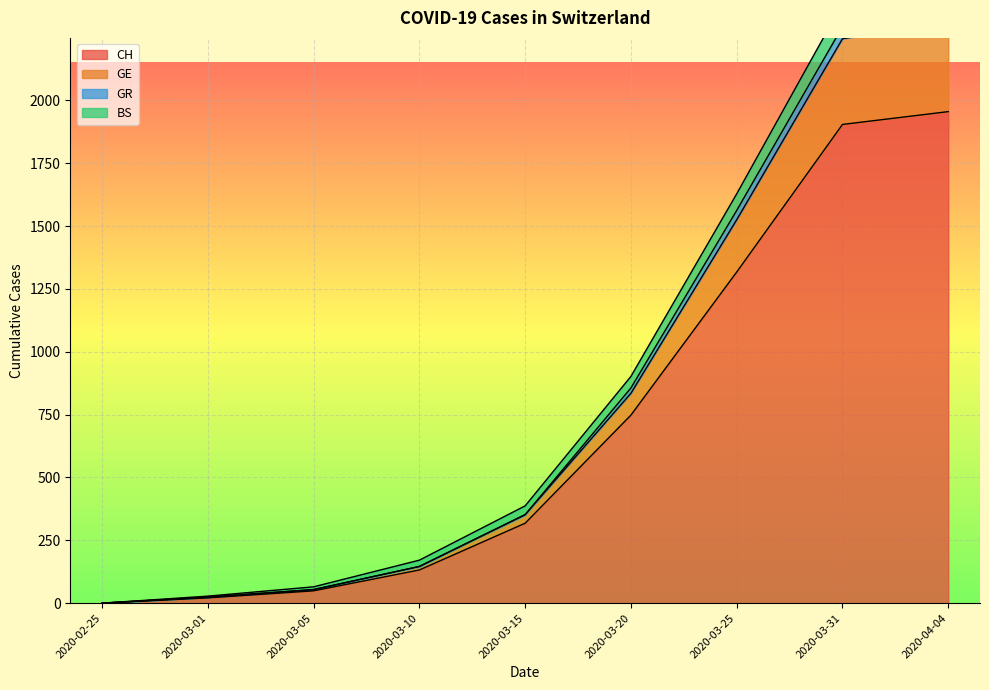

Which category has the highest value in the CH series?

2020-04-04